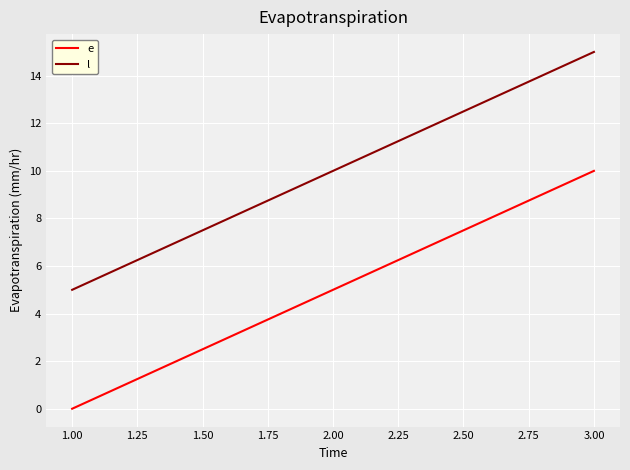

List the labels in order of e value, largest first.

3.00, 2.00, 1.00